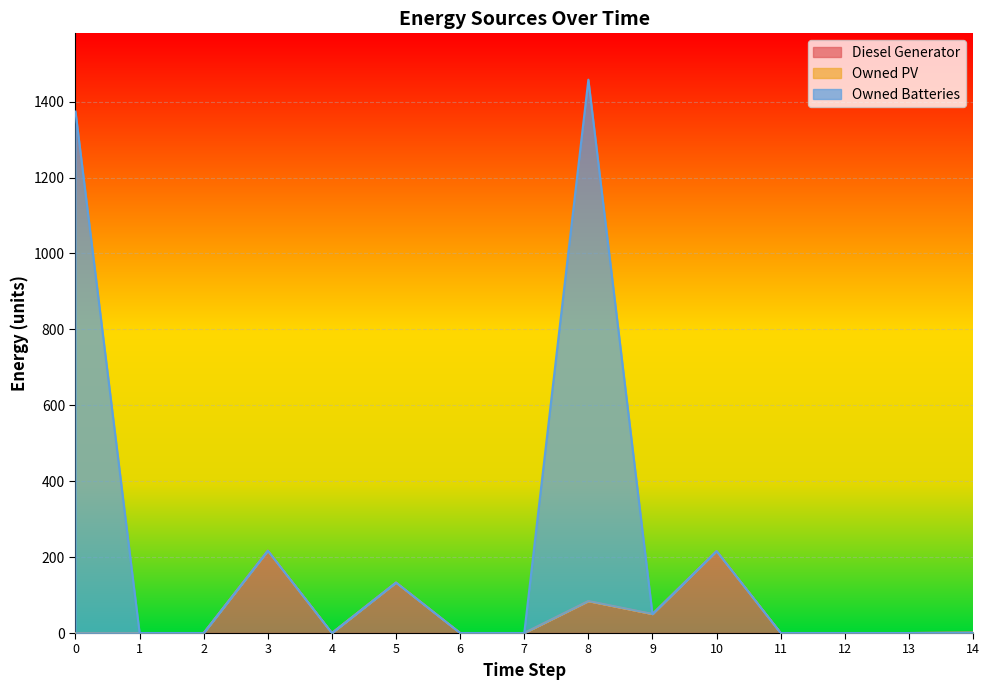

At which label is Diesel Generator closest to 108?

8